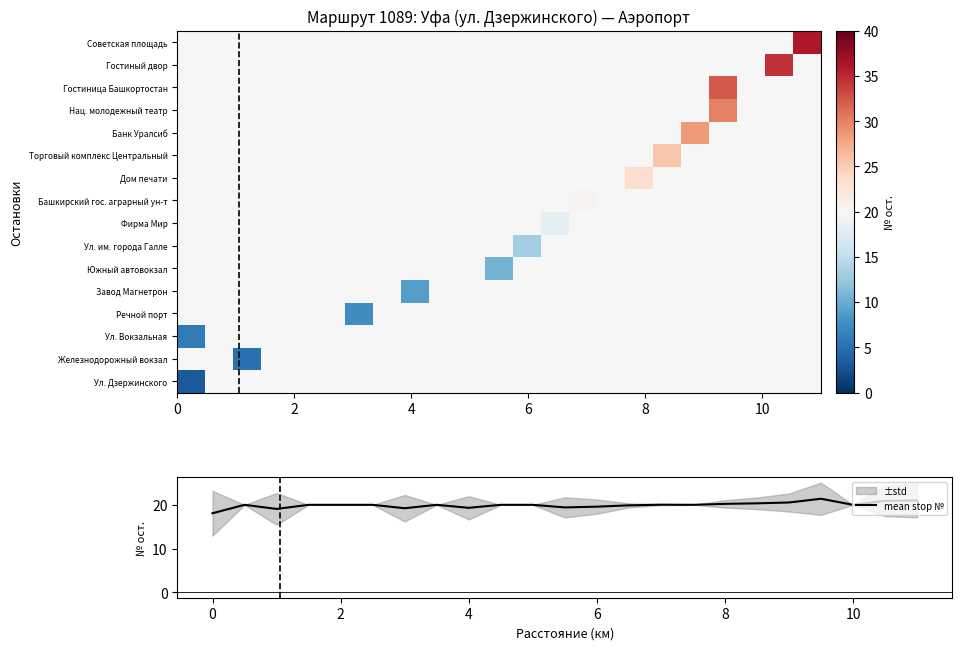

What is the greatest value displayed?

36.0